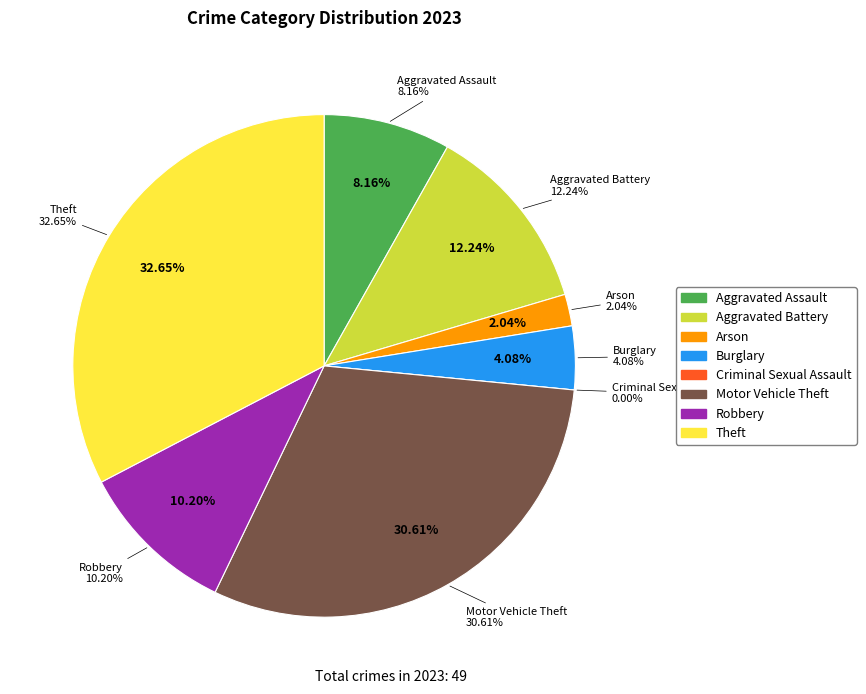

To the nearest percent, what percentage of the pie is Robbery?

10%